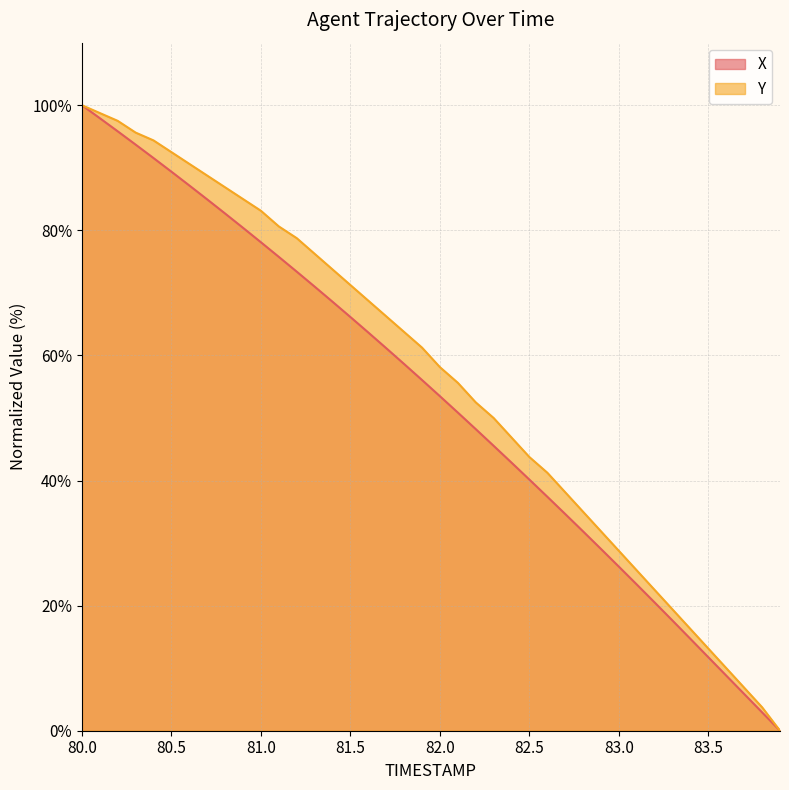

What is the sum of all X values?

2121.9